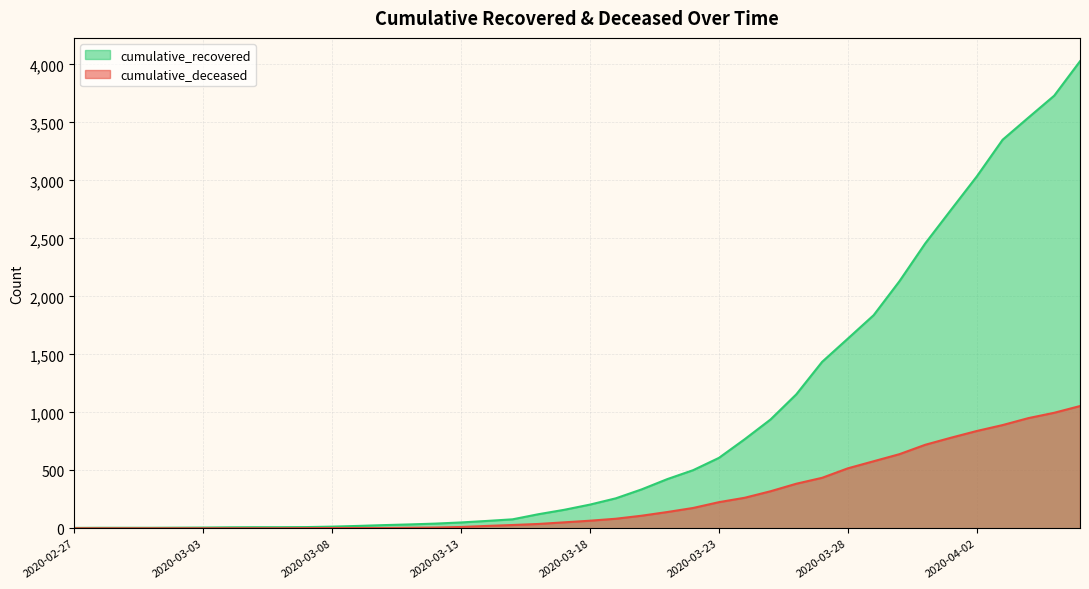

What are all the series names shown in the legend?

cumulative_recovered, cumulative_deceased